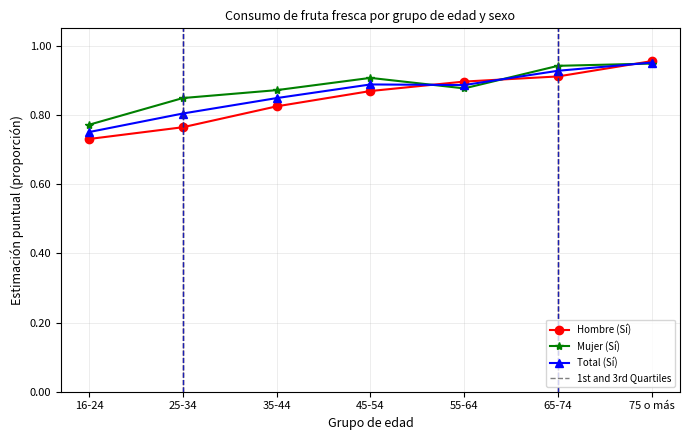

True or false: Total (Sí) has a value of 0.8 at 35-44.

True